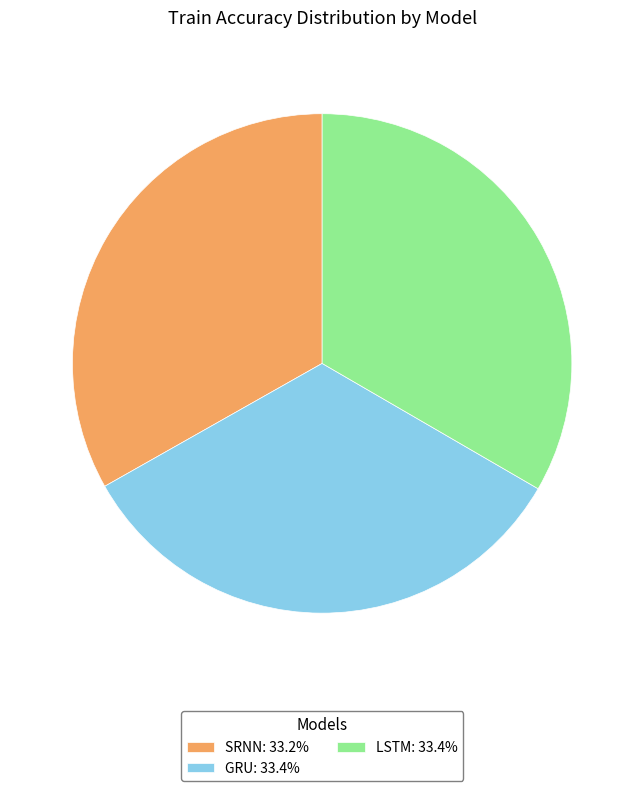

Combined, do LSTM: 33.4% and SRNN: 33.2% account for over 50%?

Yes